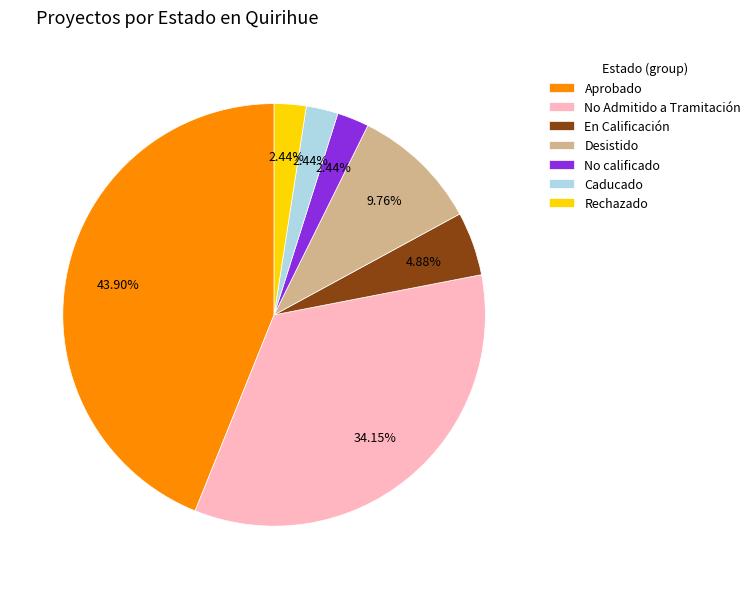

What percentage is the Desistido slice, to the nearest percent?

10%